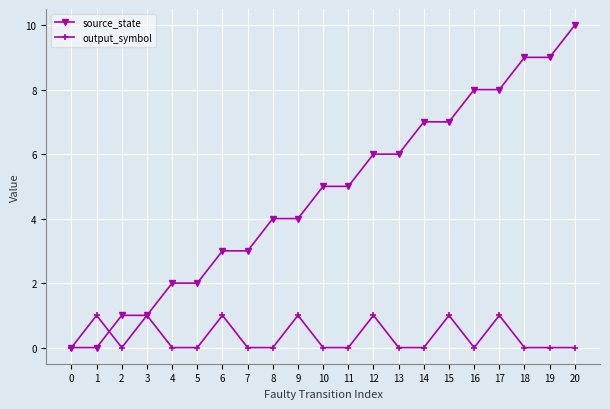

What is the difference between the maximum and minimum values in the source_state series?

10